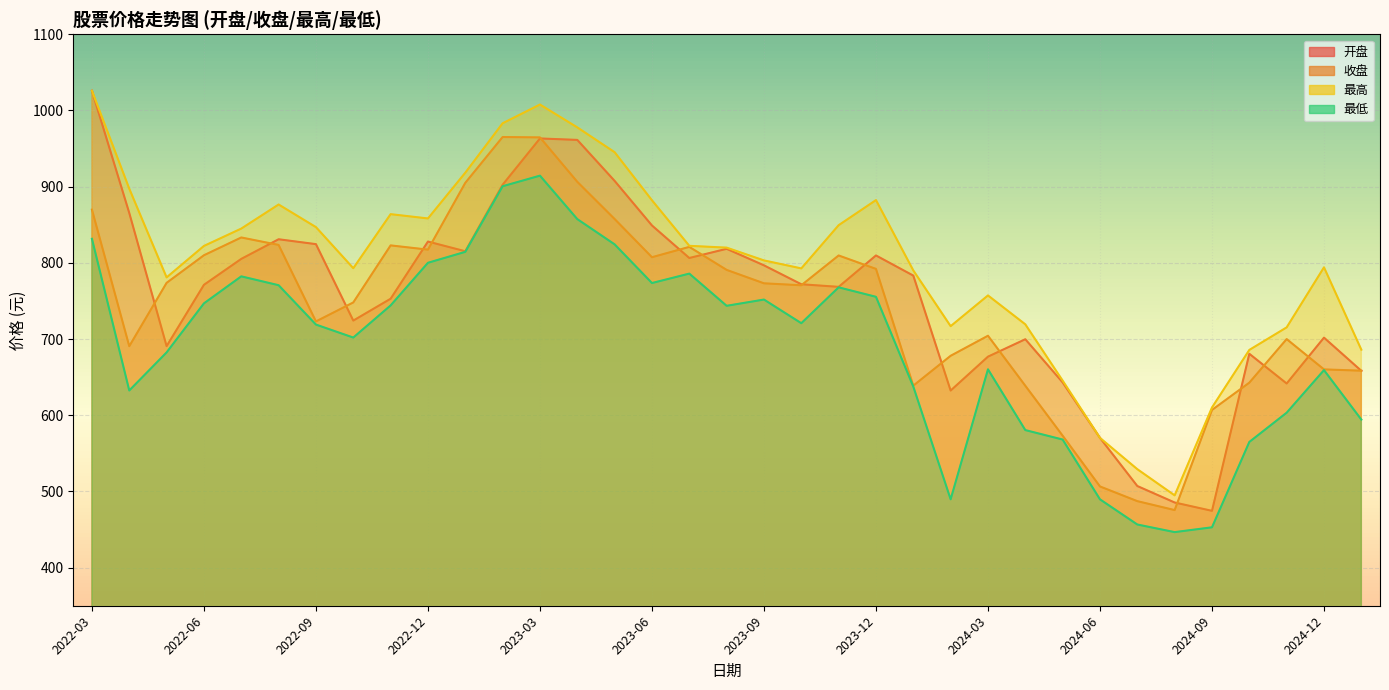

True or false: 收盘 and 最低 intersect in this chart.

False